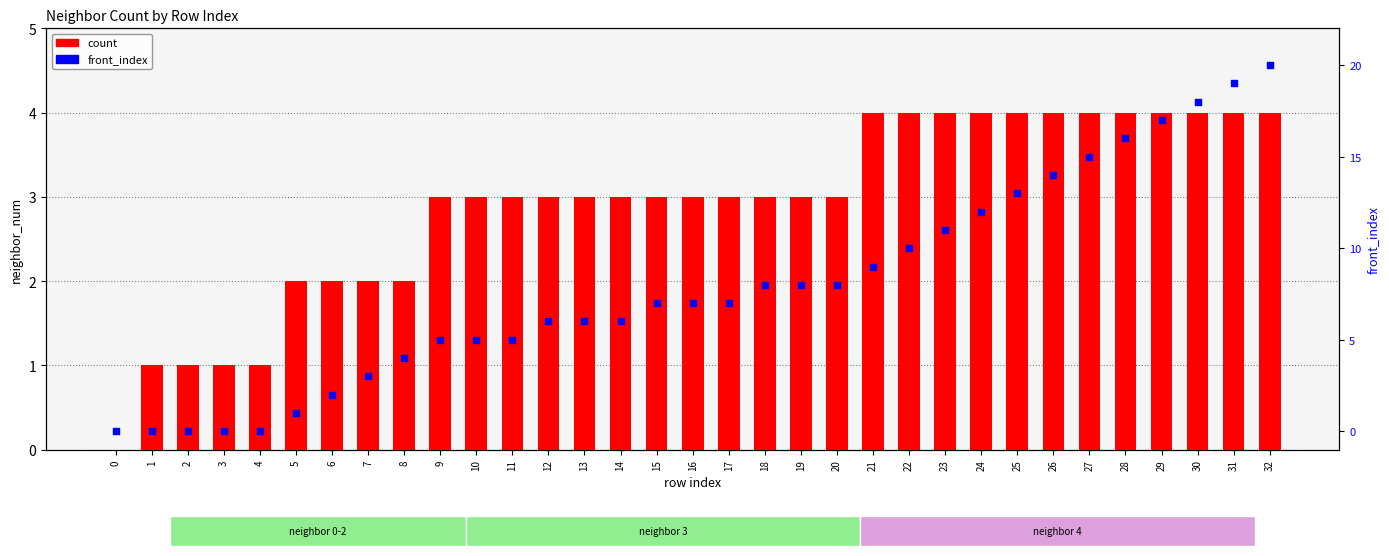

Which series has the largest Y range (max minus min)?

front_index (row)